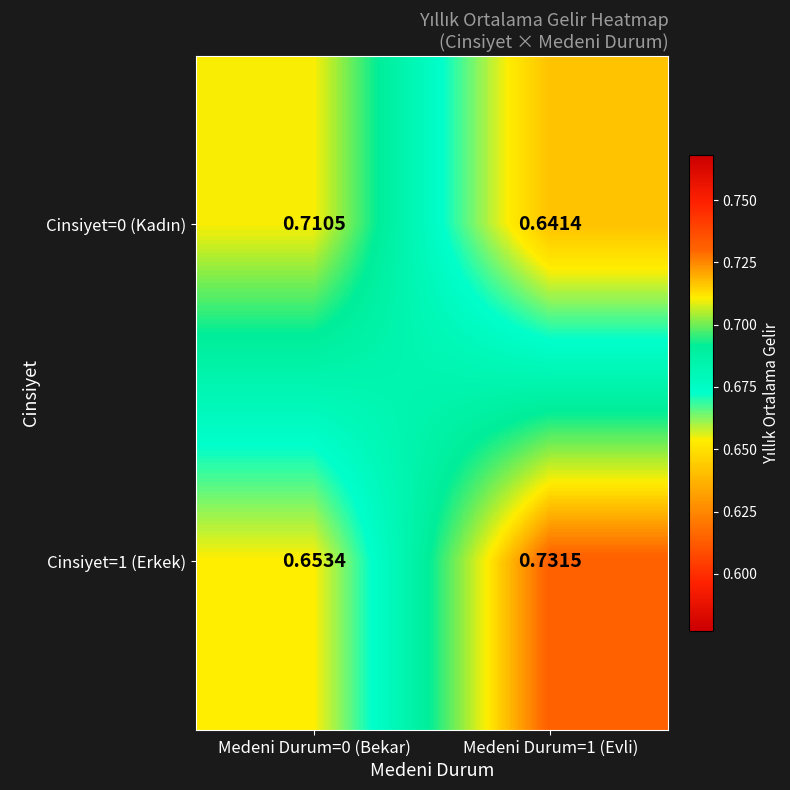

At how many categories does at least one series exceed 0?

2